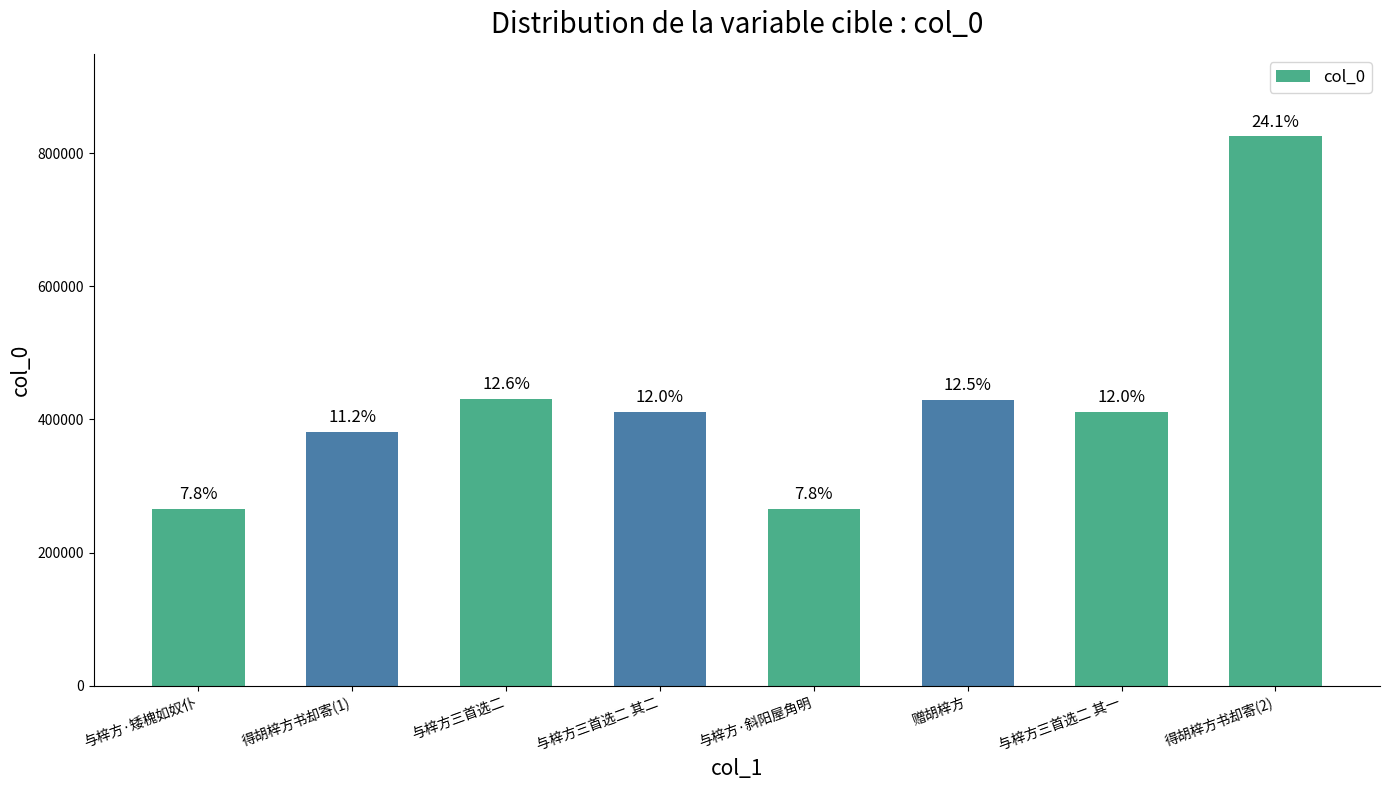

List the labels in order of value, smallest first.

与梓方·矮槐如奴仆, 与梓方·斜阳屋角明, 得胡梓方书却寄(1), 与梓方三首选二 其一, 与梓方三首选二 其二, 赠胡梓方, 与梓方三首选二, 得胡梓方书却寄(2)